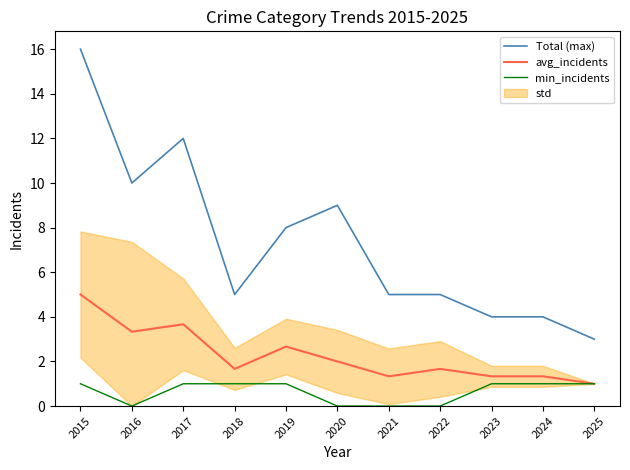

The min_incidents series shows 1.7 at 2019. True or false?

False